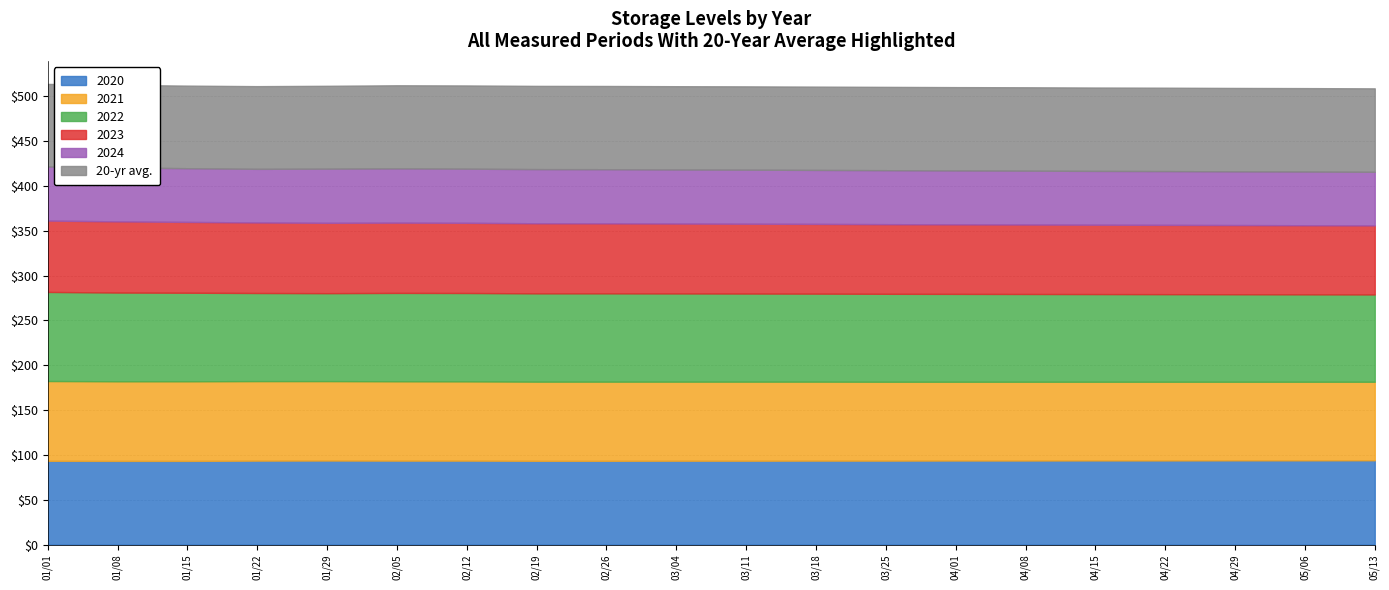

What position from the right is 05/13?

1